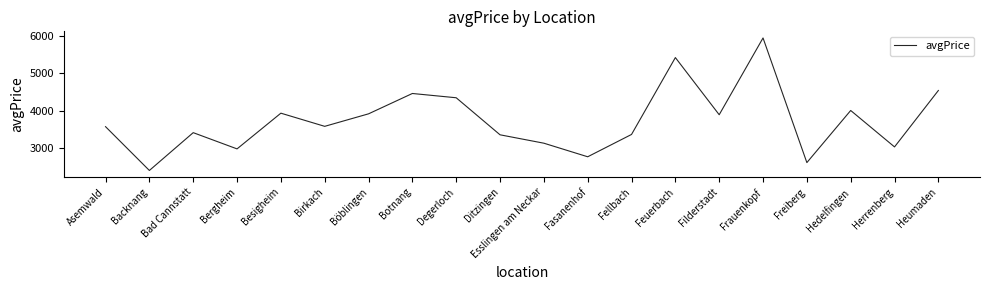

The value at Fellbach is 3359.6. True or false?

True